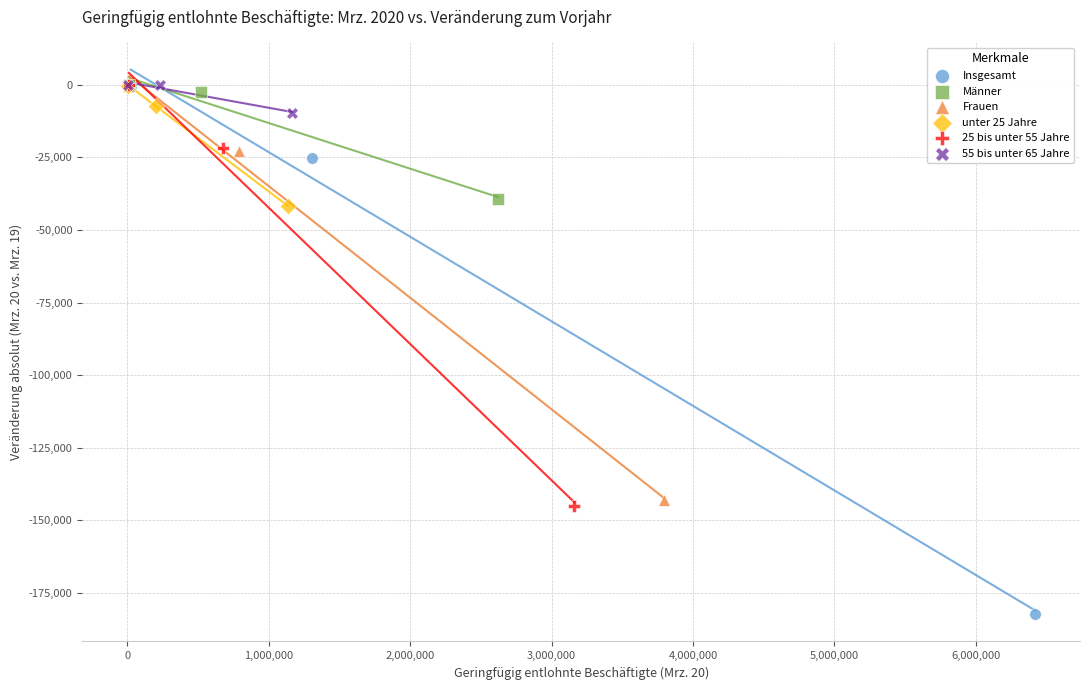

Which series contains the lowest Y value?

Insgesamt